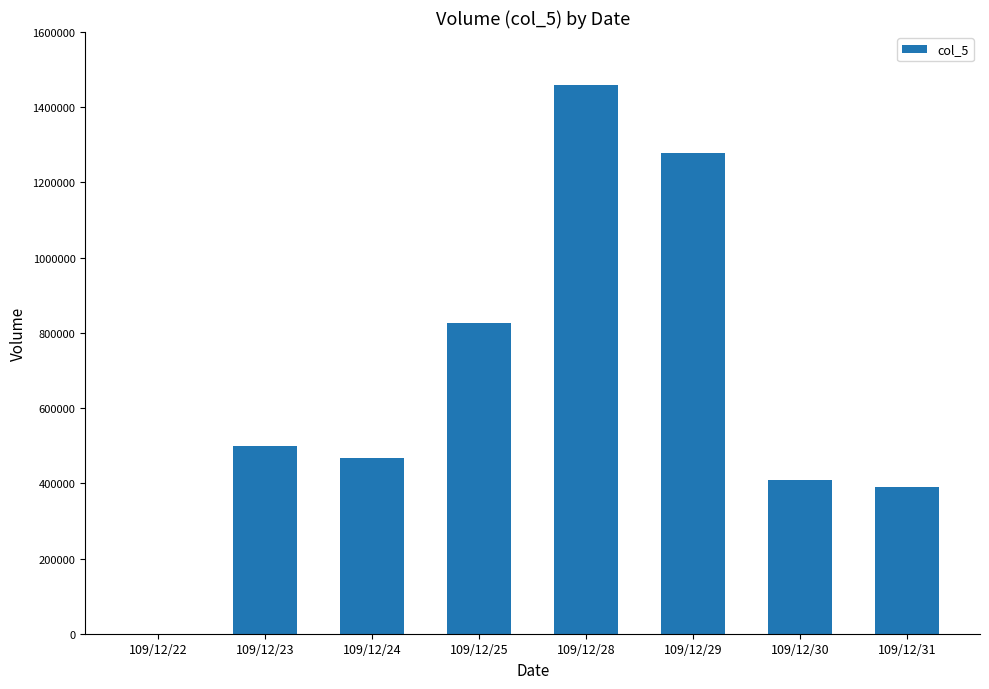

What is the maximum value shown in the chart?

1458000